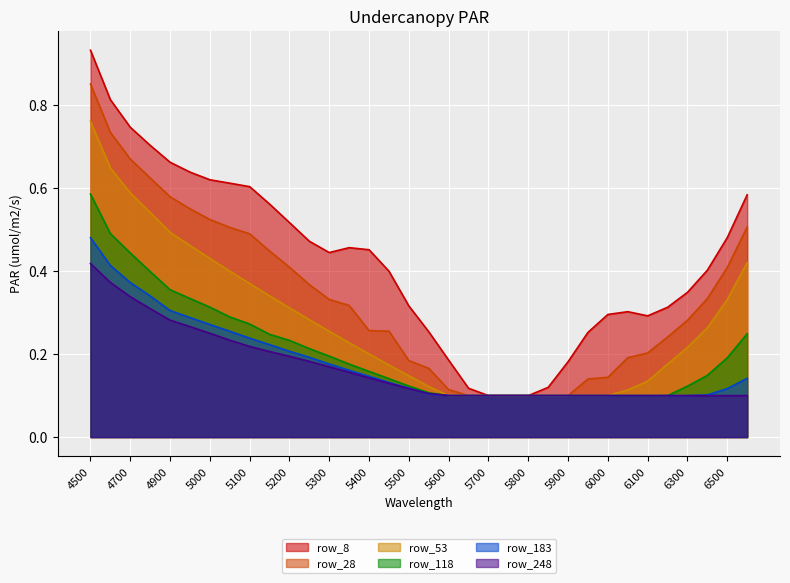

What are all the series names shown in the legend?

row_8, row_28, row_53, row_118, row_183, row_248